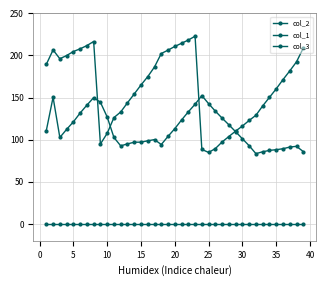

What is the maximum value shown in the chart?

222.9